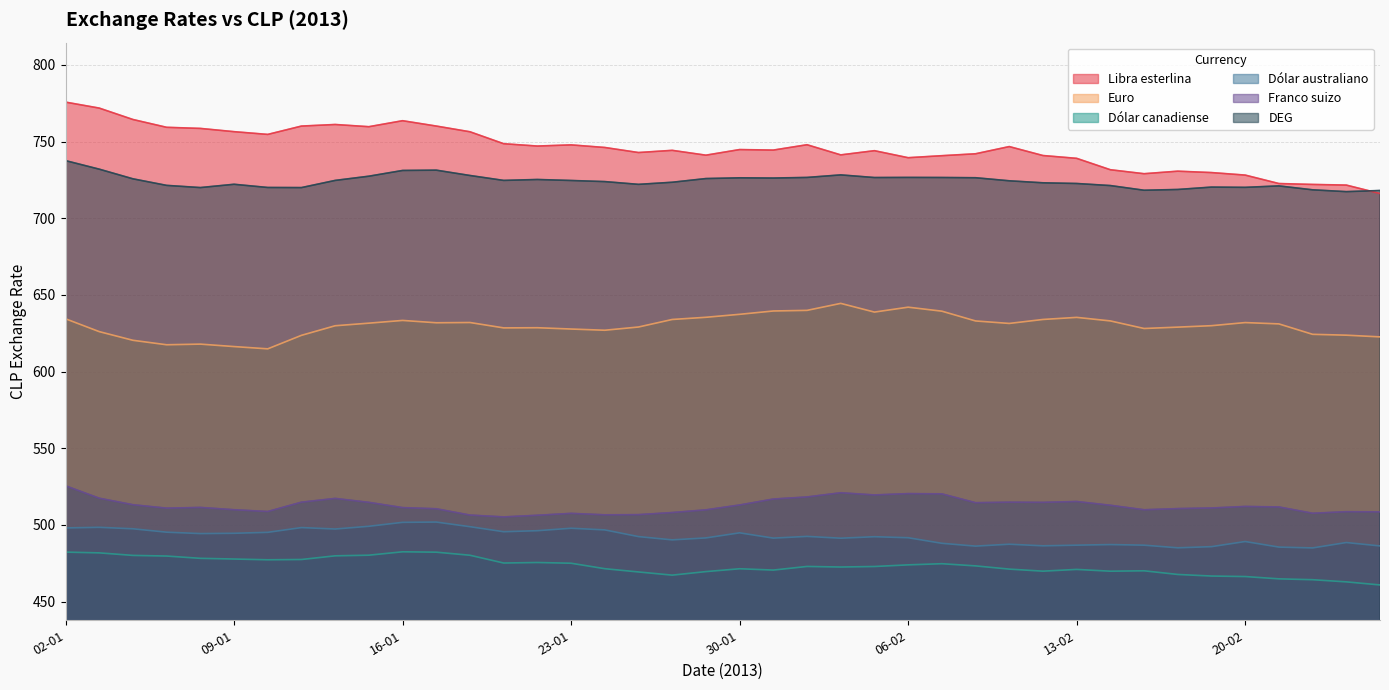

What is the smallest value displayed?

460.9